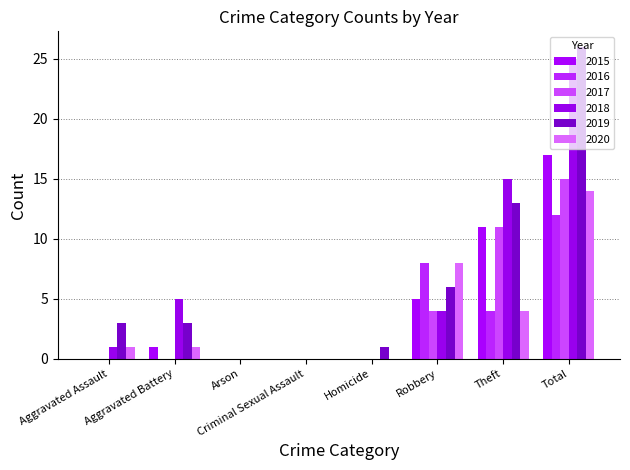

Count the number of data series in this chart.

6